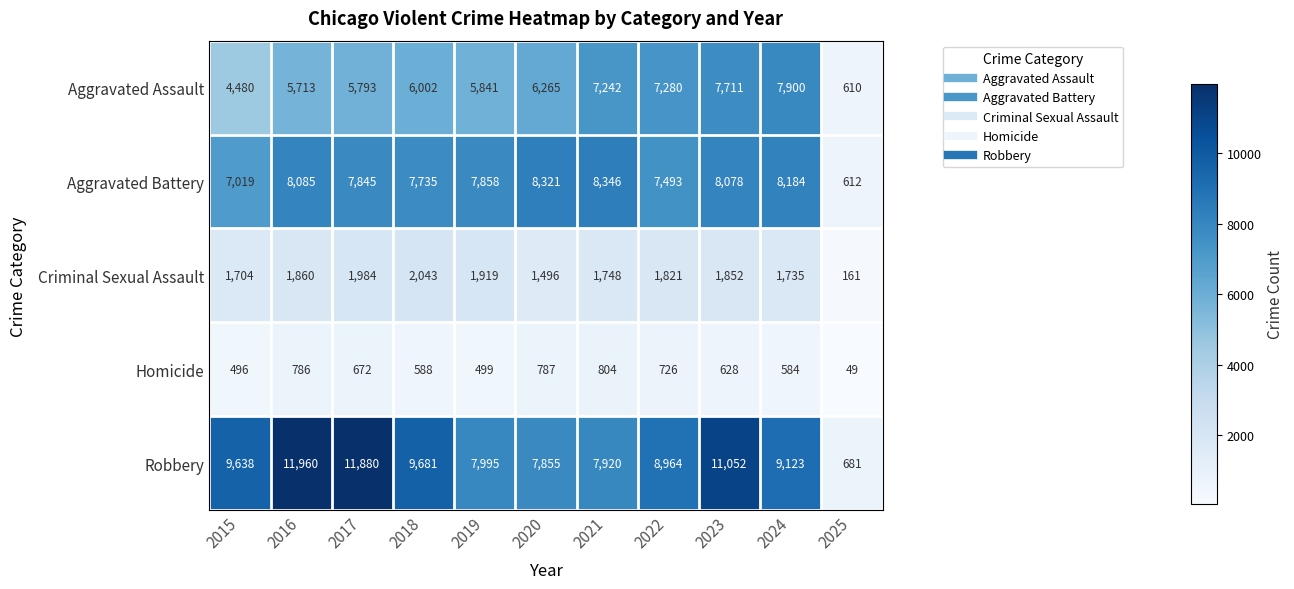

True or false: Aggravated Battery has a value of 201 at 2025.

False